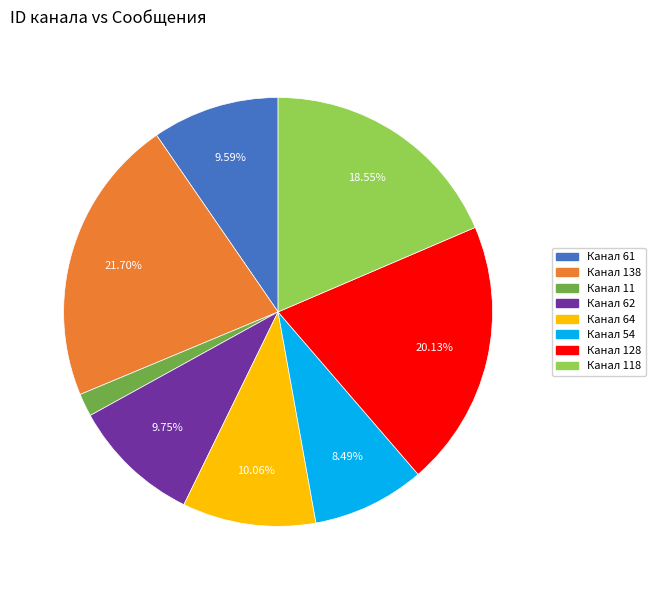

Between Канал 64 and Канал 138, which is larger?

Канал 138